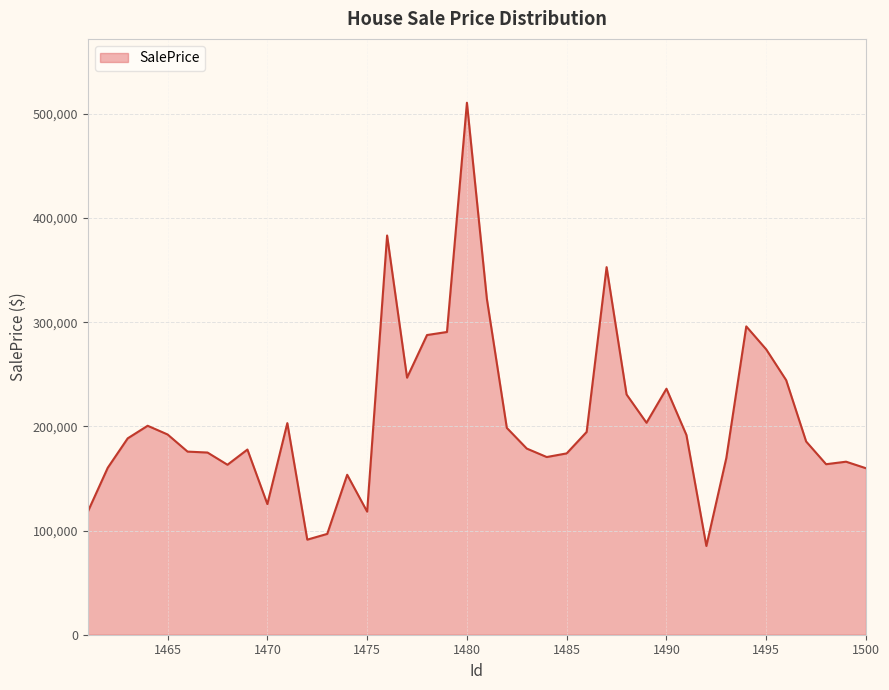

What is the smallest value displayed?

85169.8